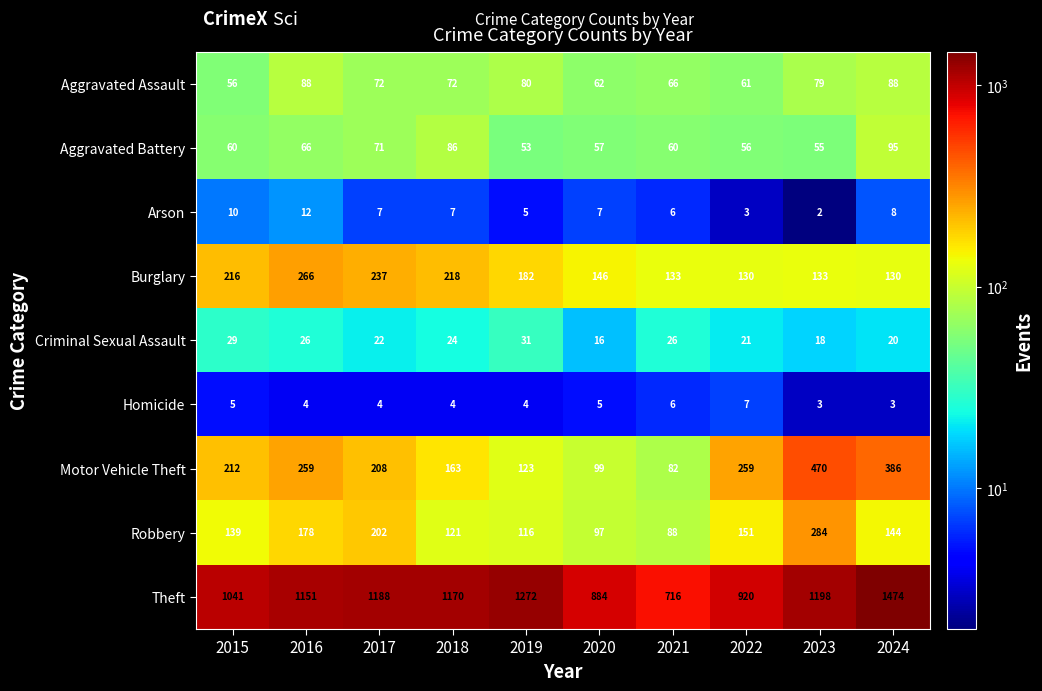

What is the difference between the maximum and minimum values in the Burglary series?

136